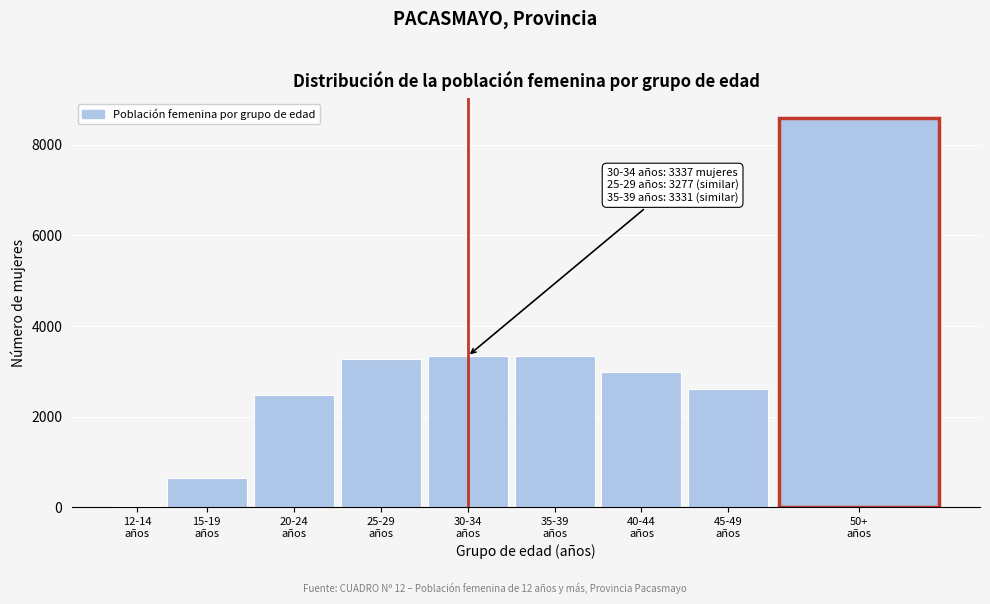

What is the greatest value displayed?

8597